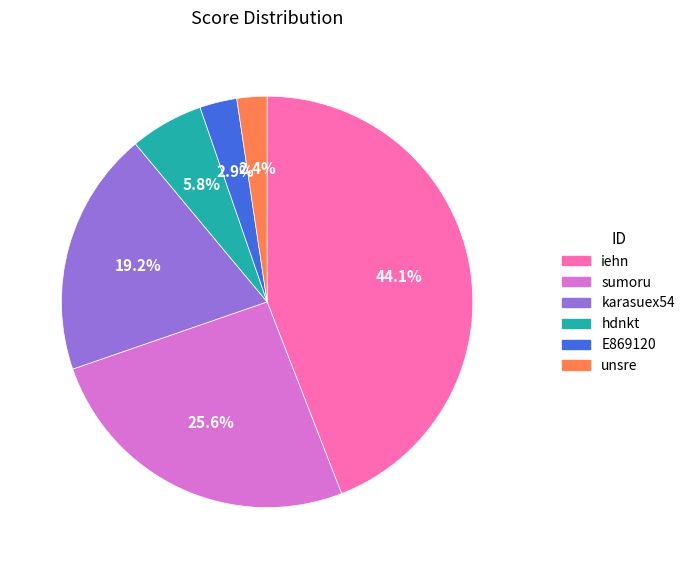

True or false: unsre accounts for 2% of the total.

True